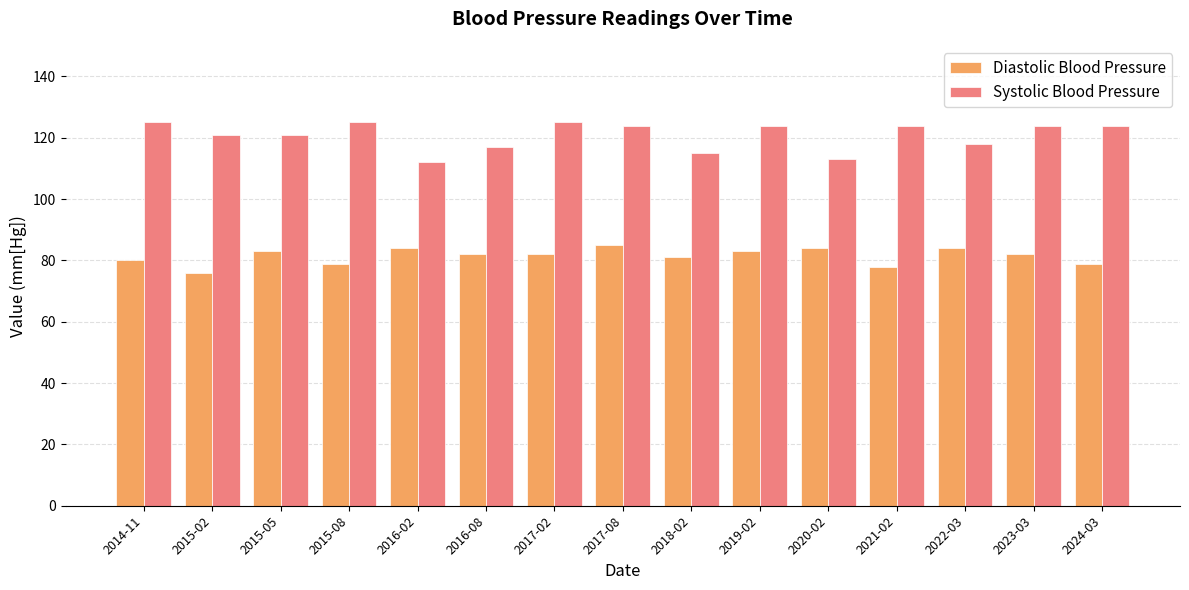

What is the highest value of the Diastolic Blood Pressure series?

85